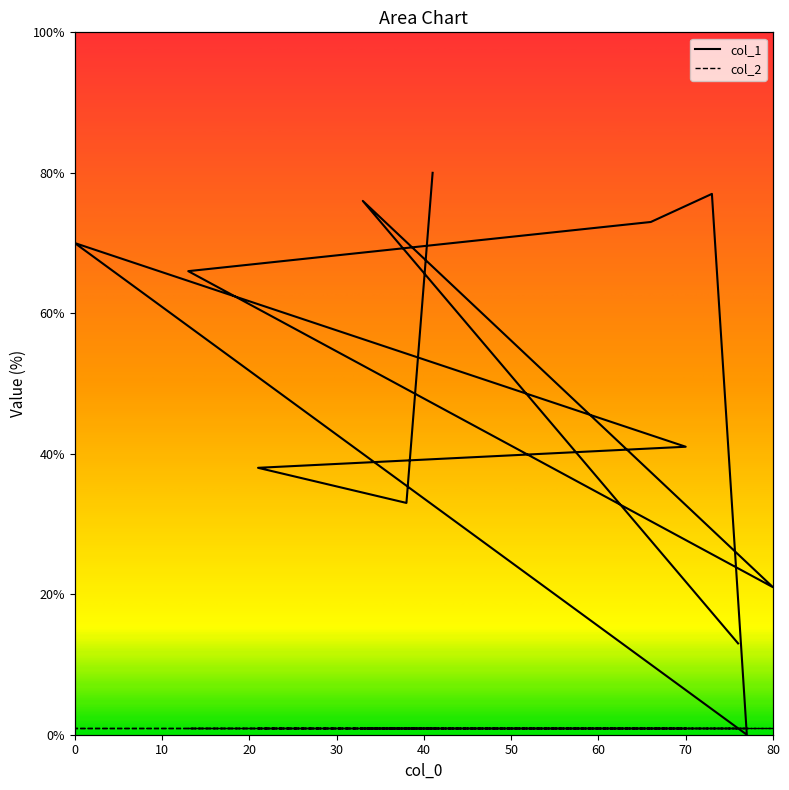

How many positive values are there?

11